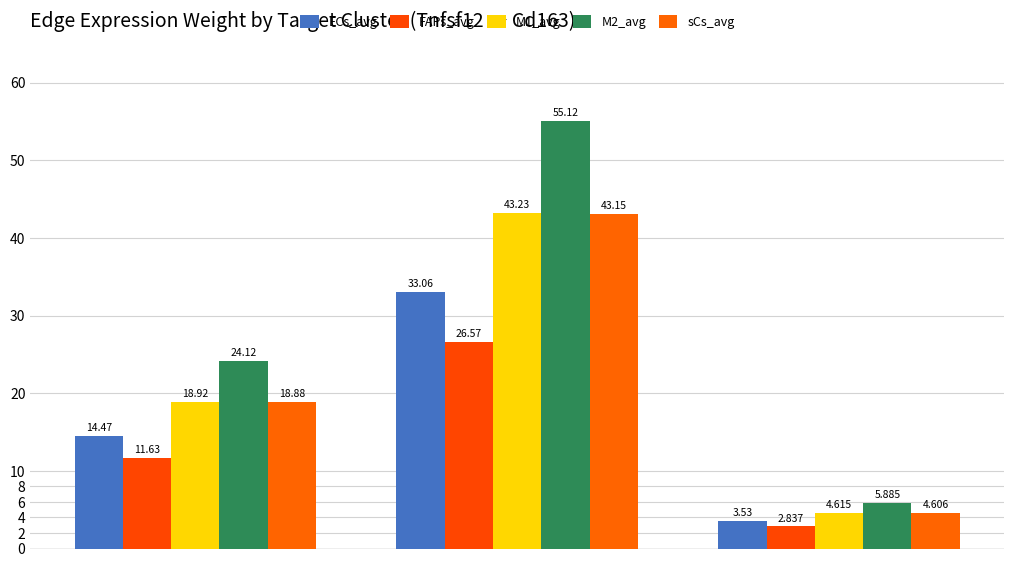

Rank the series by their maximum value, from highest to lowest.

M2_avg, M1_avg, sCs_avg, ECs_avg, FAPs_avg